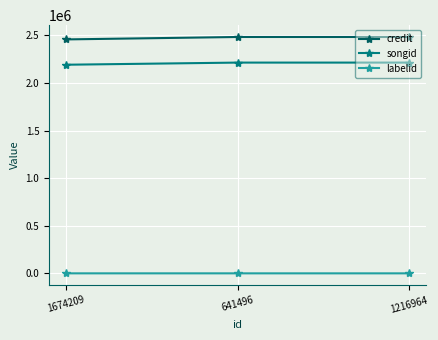

Is it true that credit equals 2482318 at 641496?

True